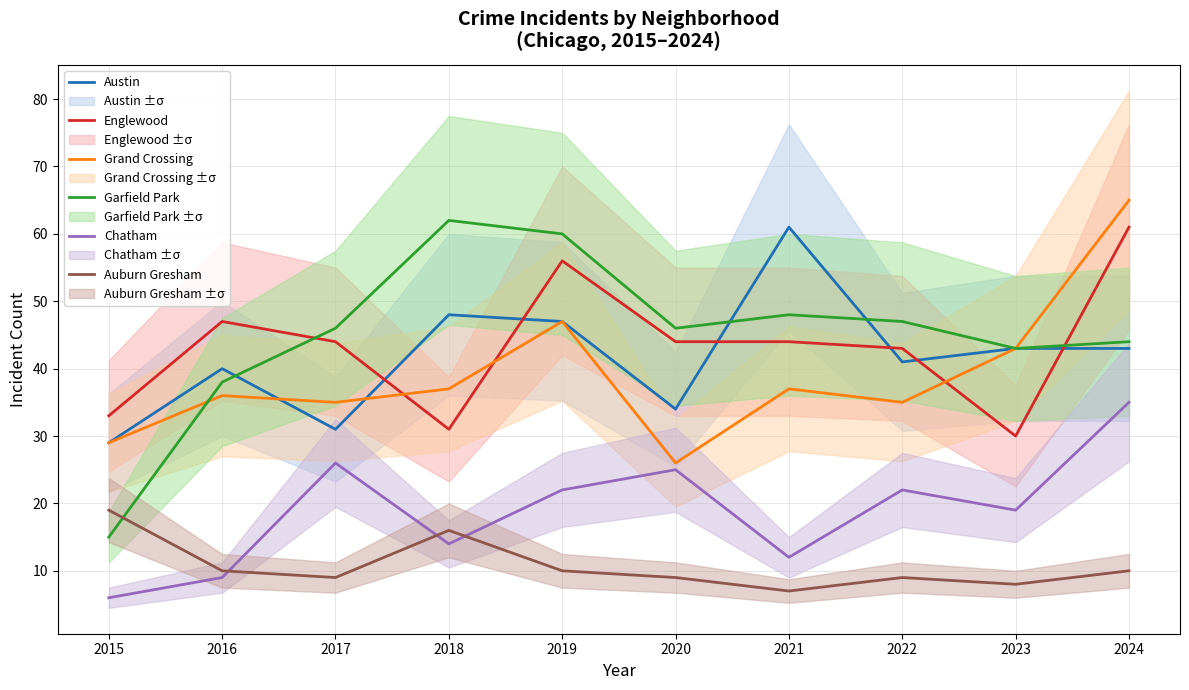

The value of Chatham at 2023 is 19. True or false?

True